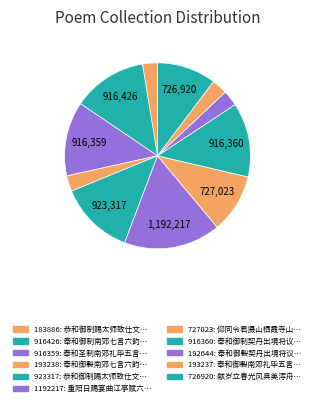

How many slices are in this pie chart?

11